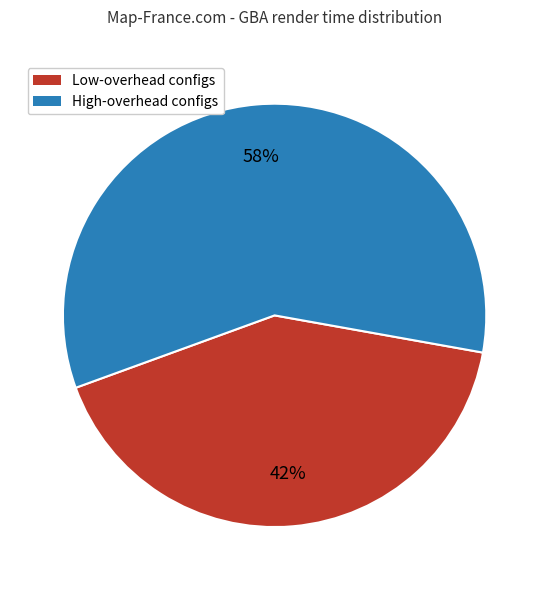

Is it true that High-overhead configs is 65% of the pie?

False